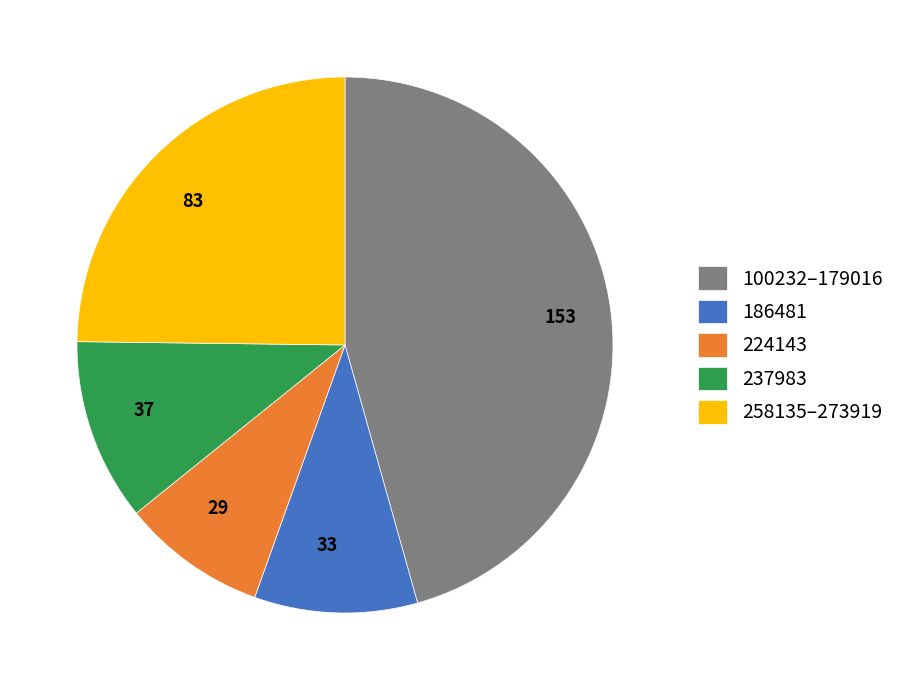

Does 29 account for over 50% of the chart?

No